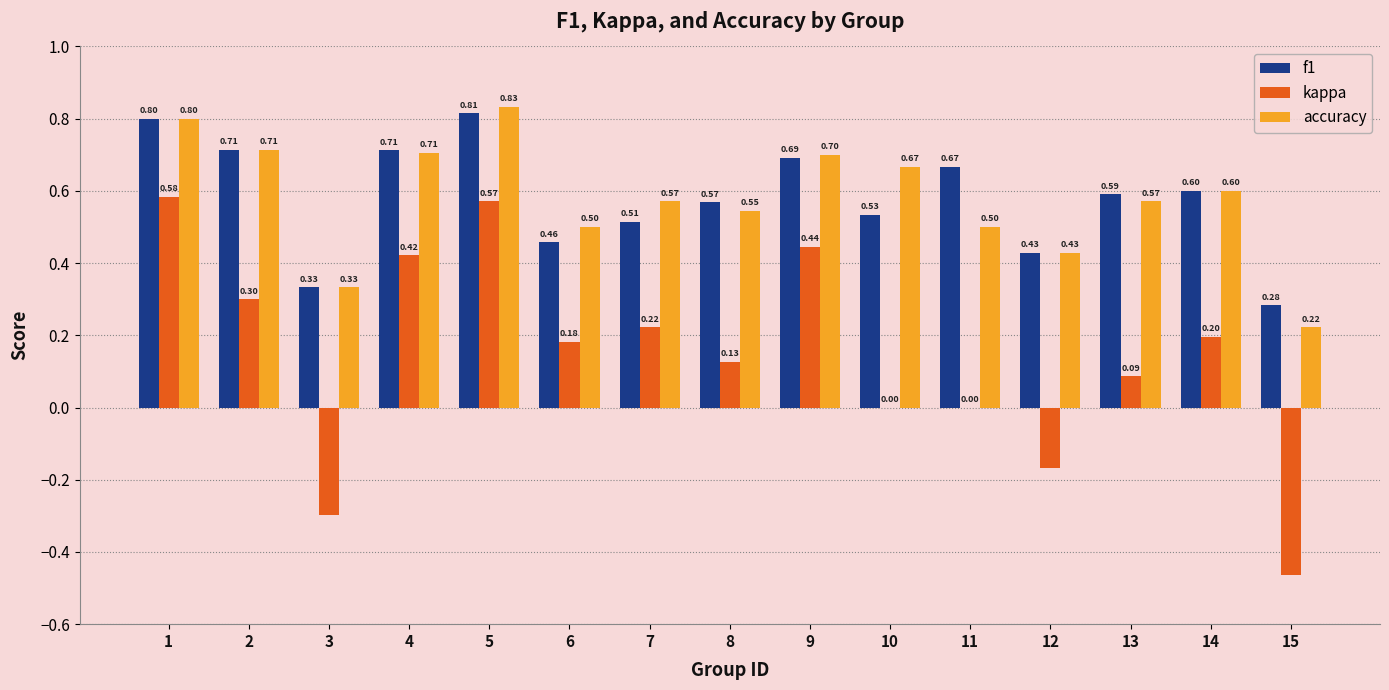

What is the sum of all kappa values?

2.2